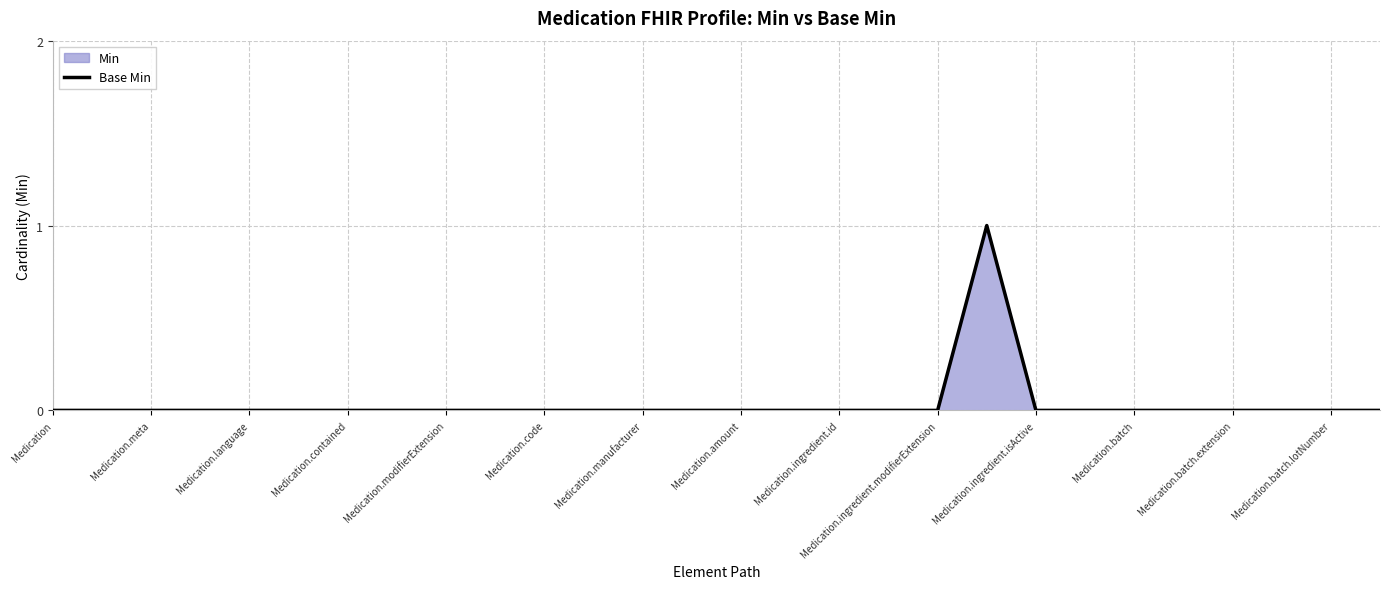

How many lines are shown in the chart?

1